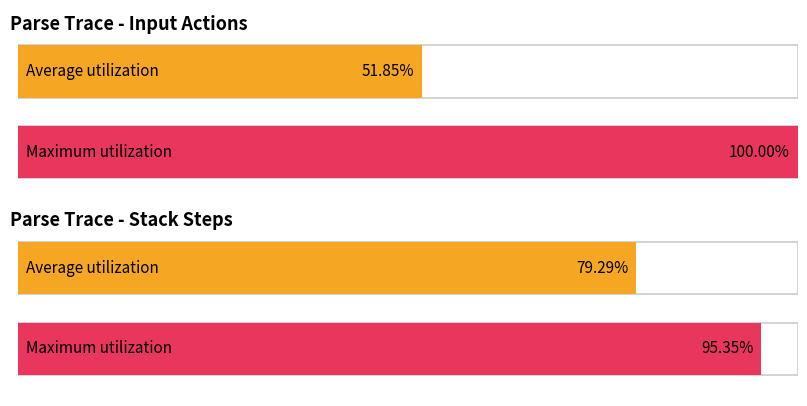

Does the chart contain stacked bars?

No